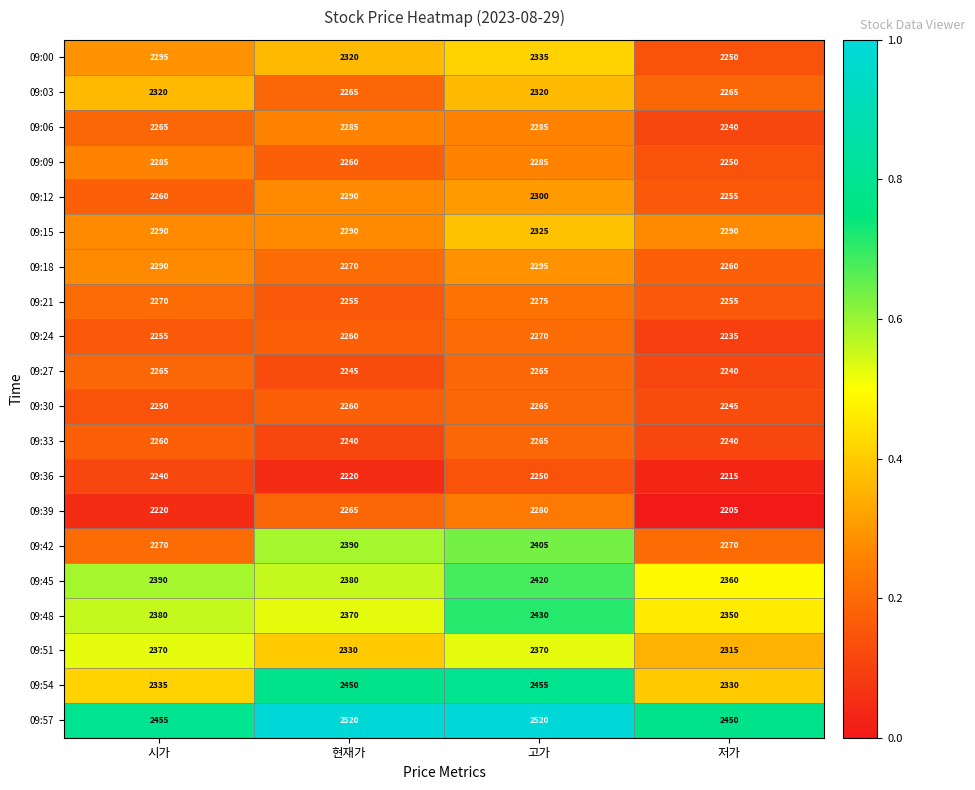

What is the average value of the 09:09 series?

2270